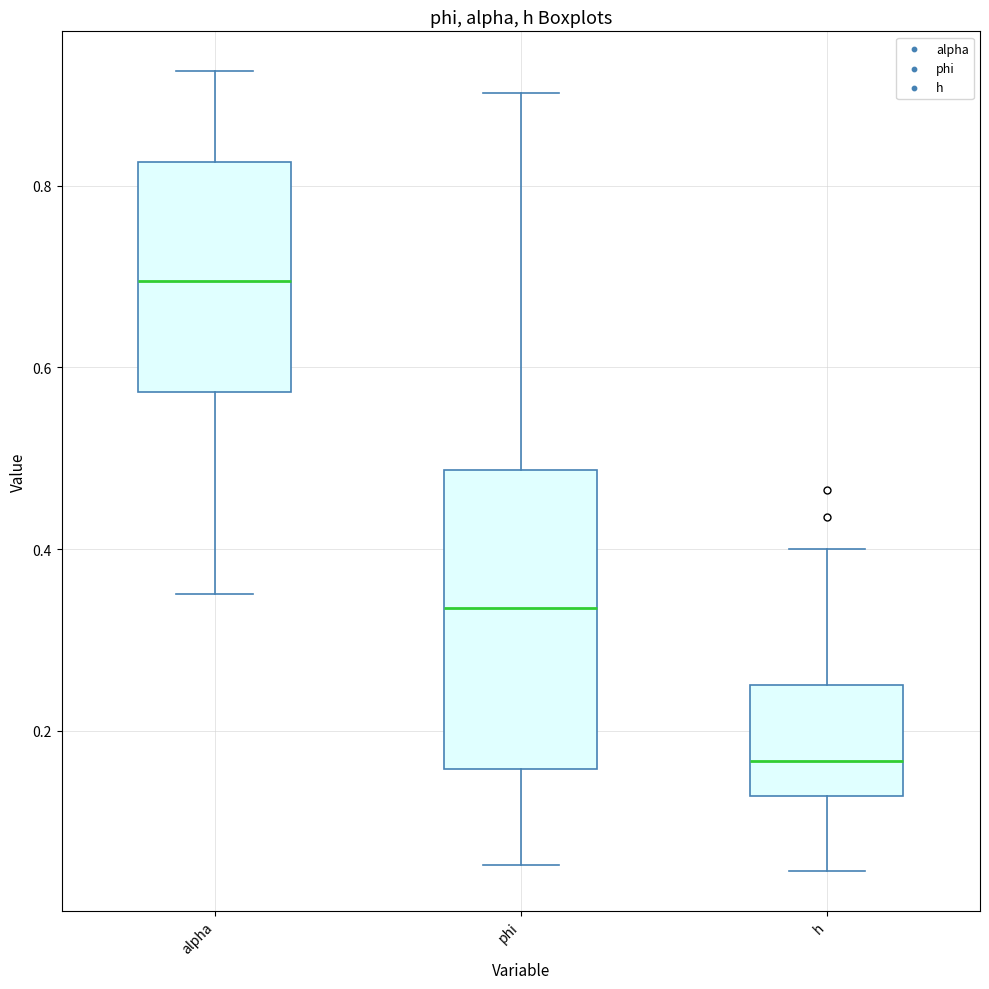

Which box is the tallest, from its lower edge to its upper edge?

phi